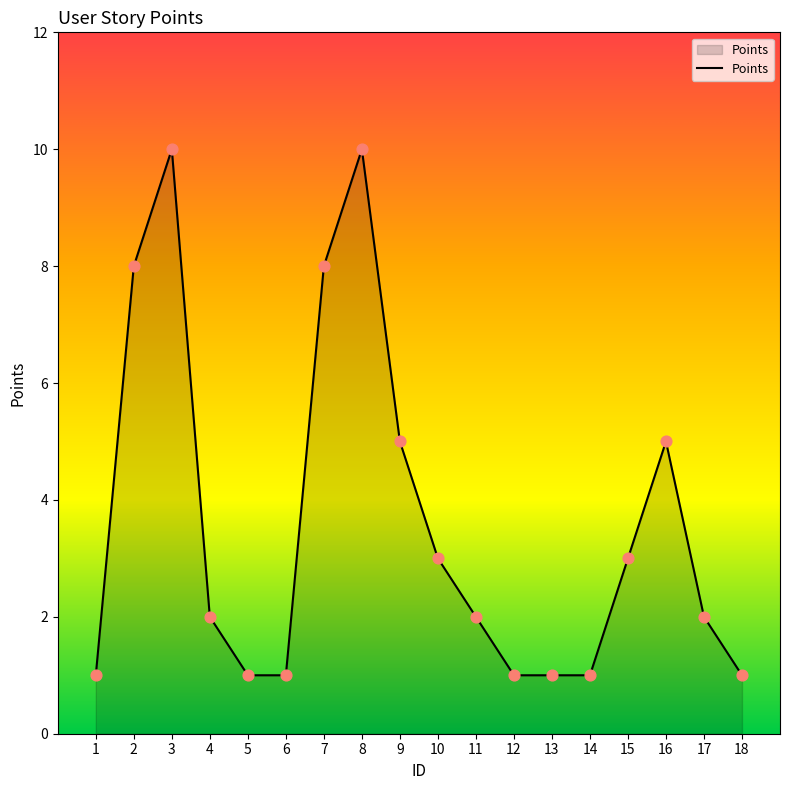

What is the change in value from 14 to 16?

+4